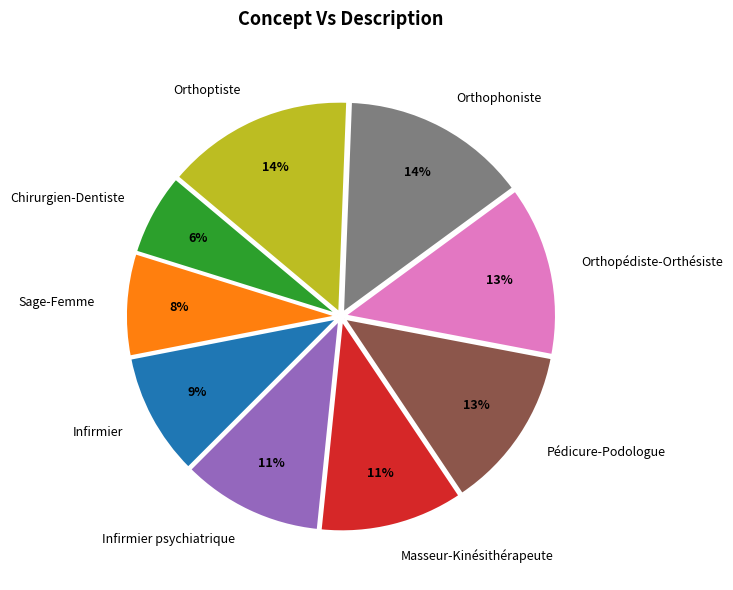

Is there any slice that represents more than half of the pie?

No